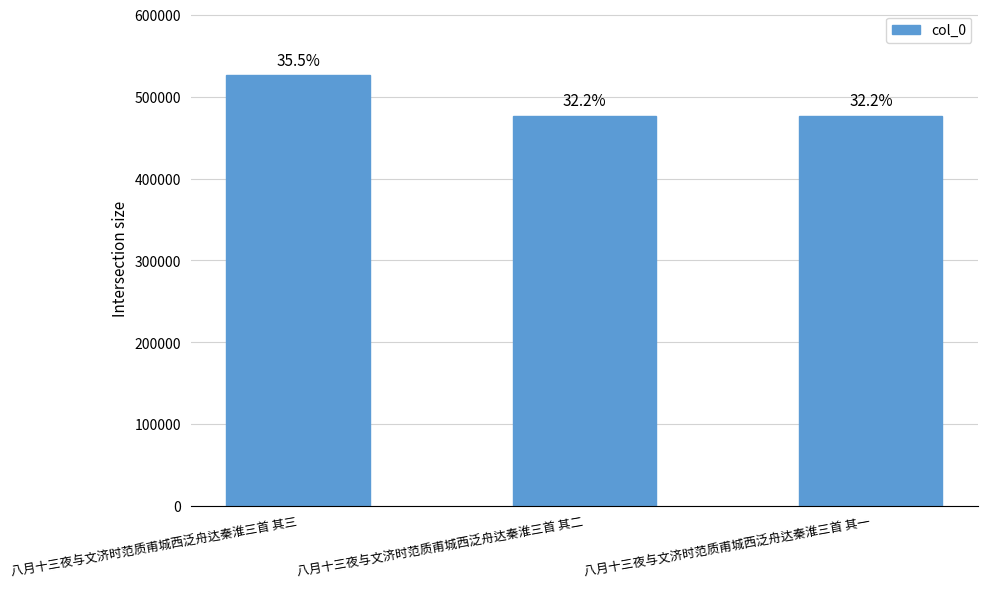

What is the average value?

493215